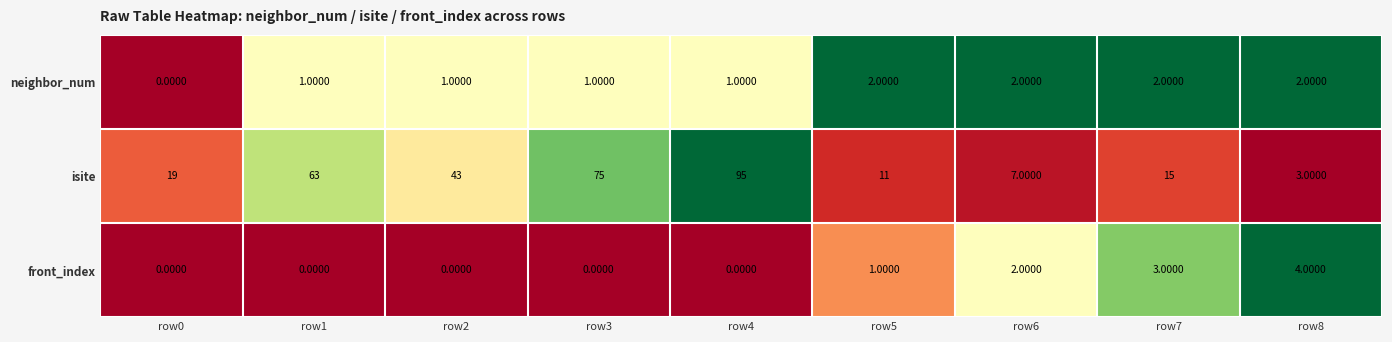

What is the total value across all series at row5?

14